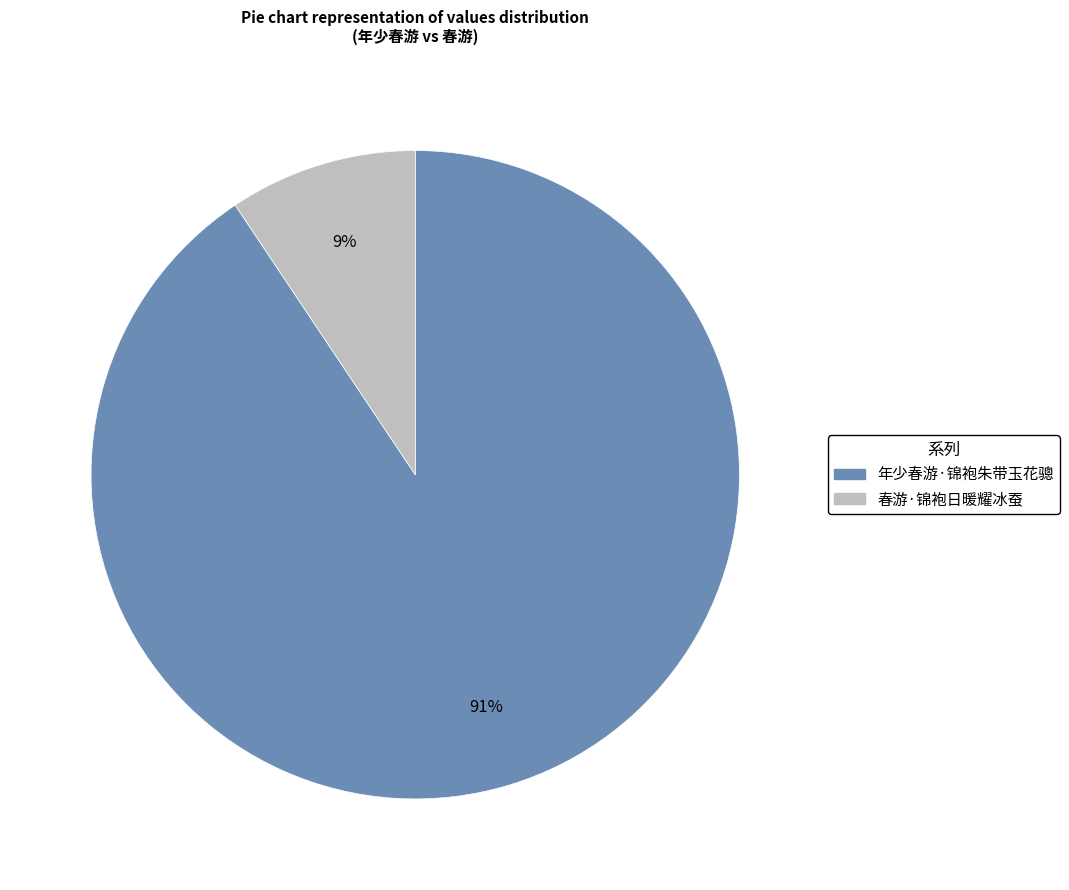

What is the majority slice?

年少春游·锦袍朱带玉花骢